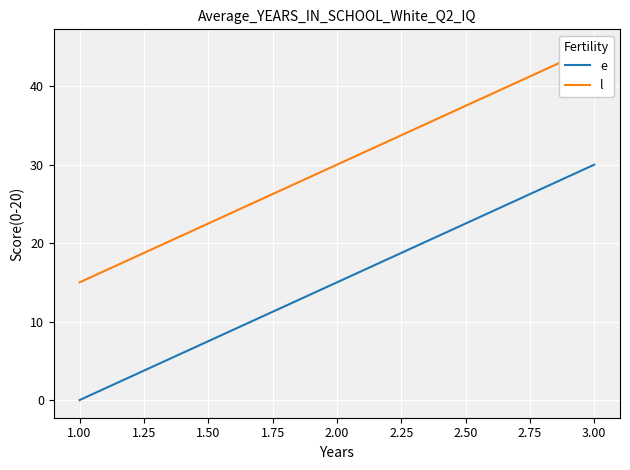

The value of e at 1.00 is -18. True or false?

False